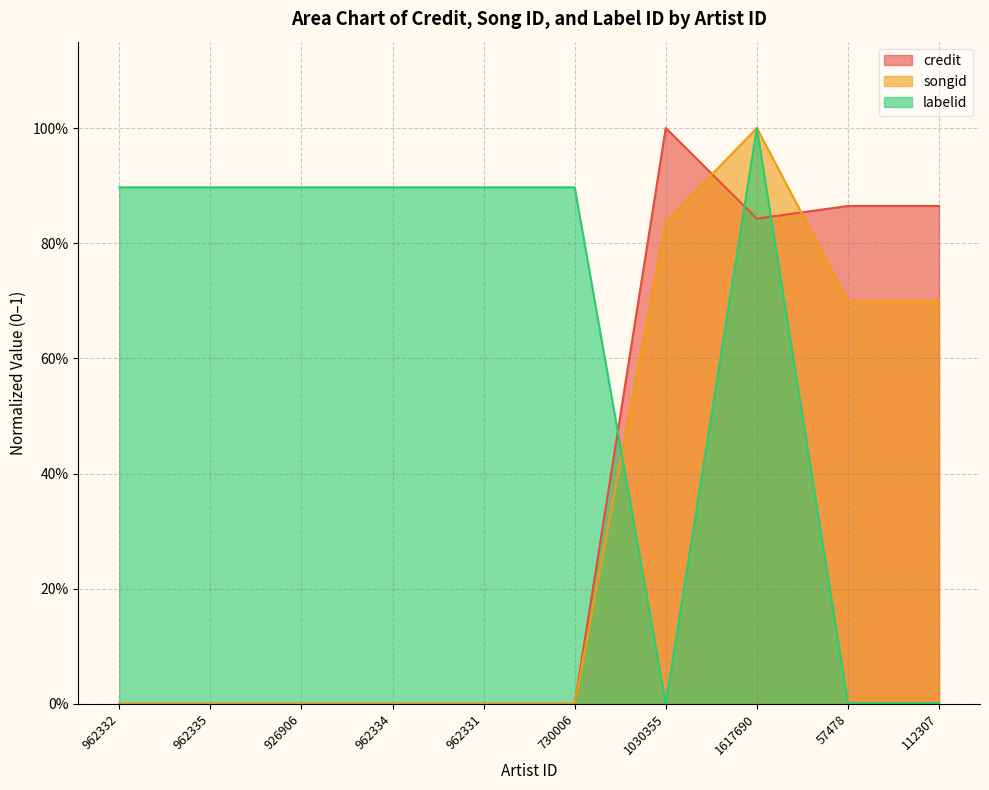

What is the label of the 2nd point from the right?

57478